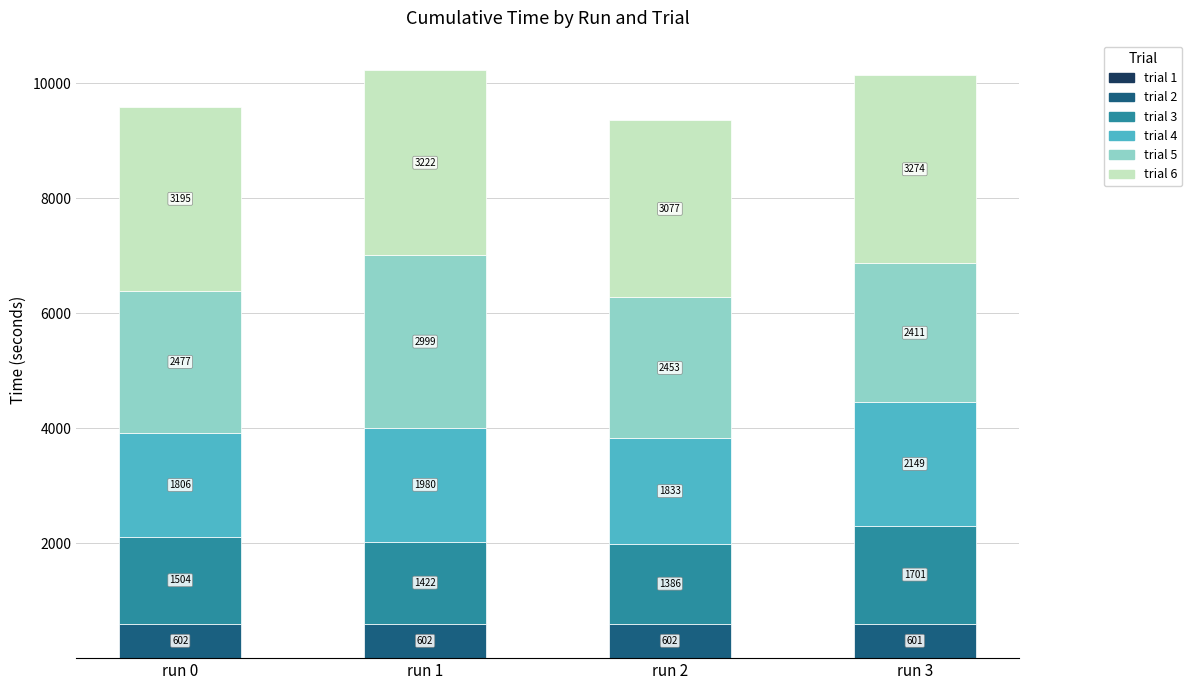

How many data points does each series have?

4